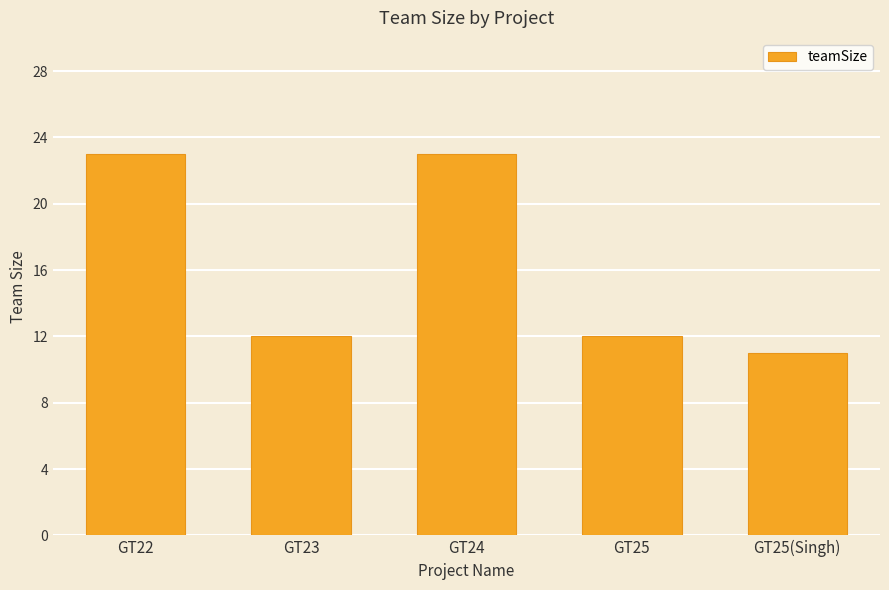

What is the label of the 5th bar from the left?

GT25(Singh)